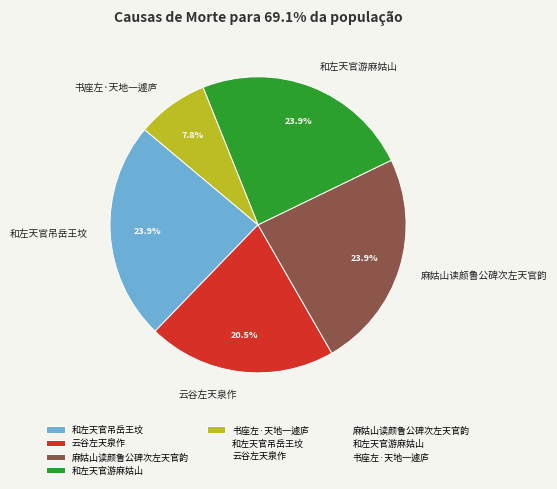

Which has a higher value, 和左天官游麻姑山 or 书座左·天地一遽庐?

和左天官游麻姑山